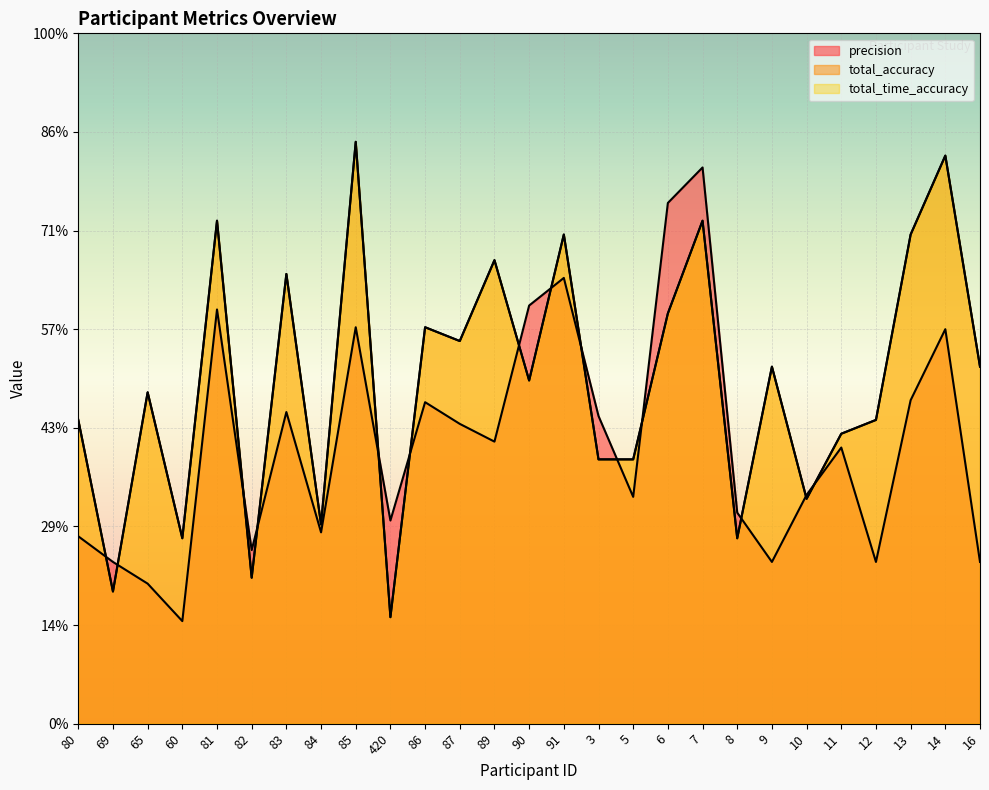

Where does the total_time_accuracy series first go above 1?

80